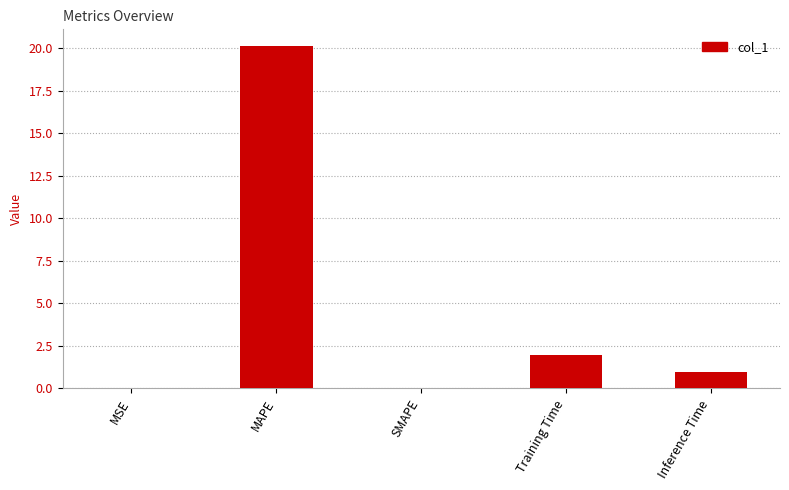

Are the bars grouped side by side (vs. stacked)?

No